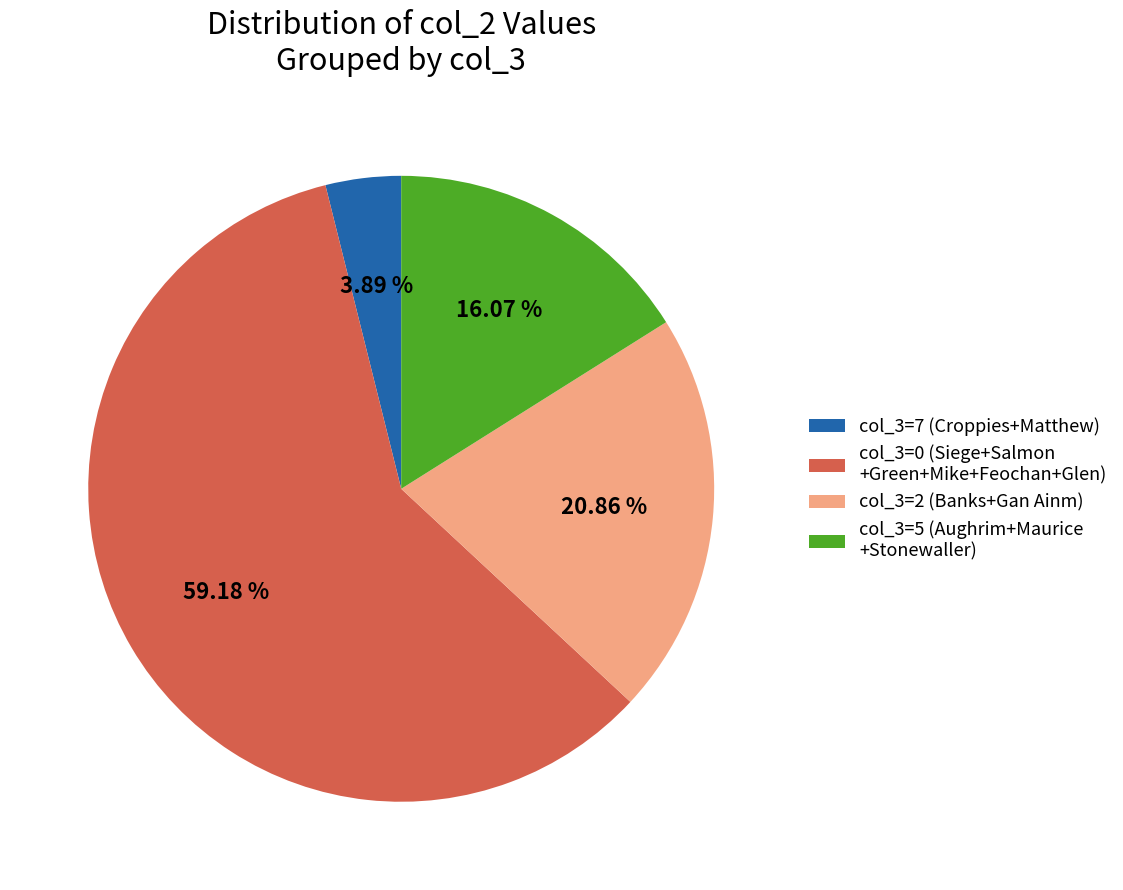

Is the sum of col_3=0 (Siege+Salmon +Green+Mike+Feochan+Glen) and col_3=7 (Croppies+Matthew) greater than half?

Yes